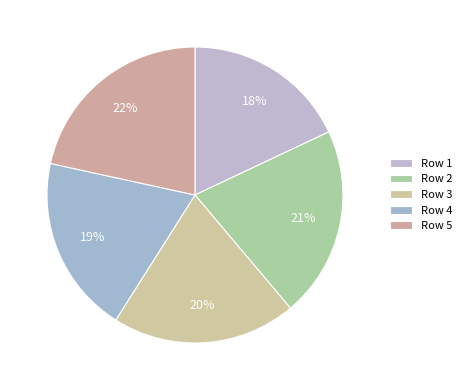

How many segments does this pie chart have?

5